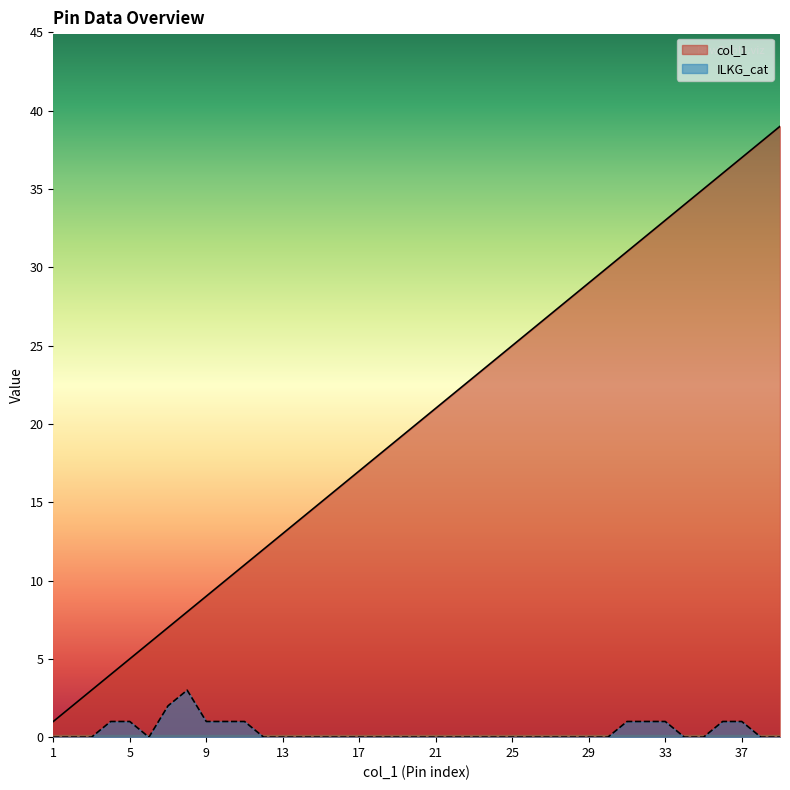

The value of col_1 at 39 is 51. True or false?

False